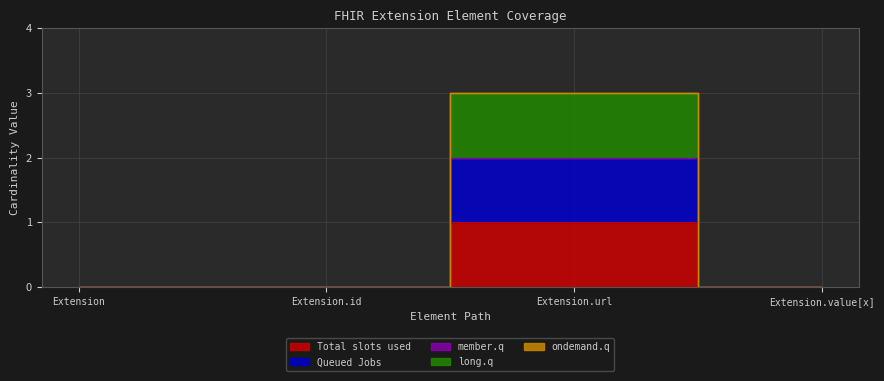

Reading right to left, transcribe all the data shown in this chart.

Total slots used: Extension.value[x]=0	Extension.url=1	Extension.id=0	Extension=0
Queued Jobs: Extension.value[x]=0	Extension.url=2	Extension.id=0	Extension=0
member.q: Extension.value[x]=0	Extension.url=2	Extension.id=0	Extension=0
long.q: Extension.value[x]=0	Extension.url=3	Extension.id=0	Extension=0
ondemand.q: Extension.value[x]=0	Extension.url=3	Extension.id=0	Extension=0